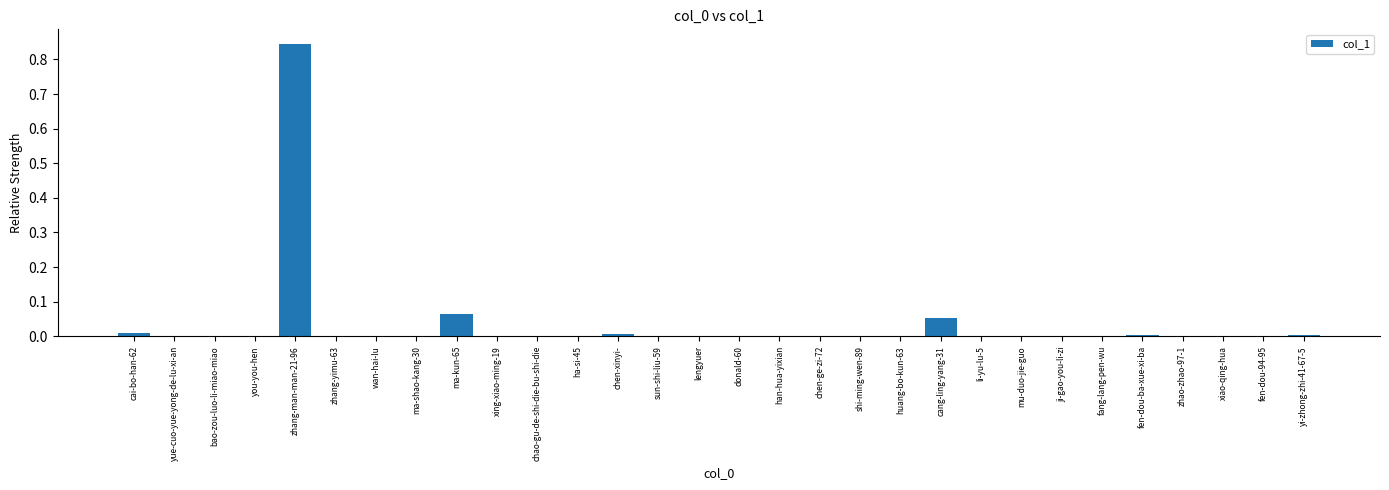

What is the change in value from donald-60 to cang-ling-yang-31?

+0.1